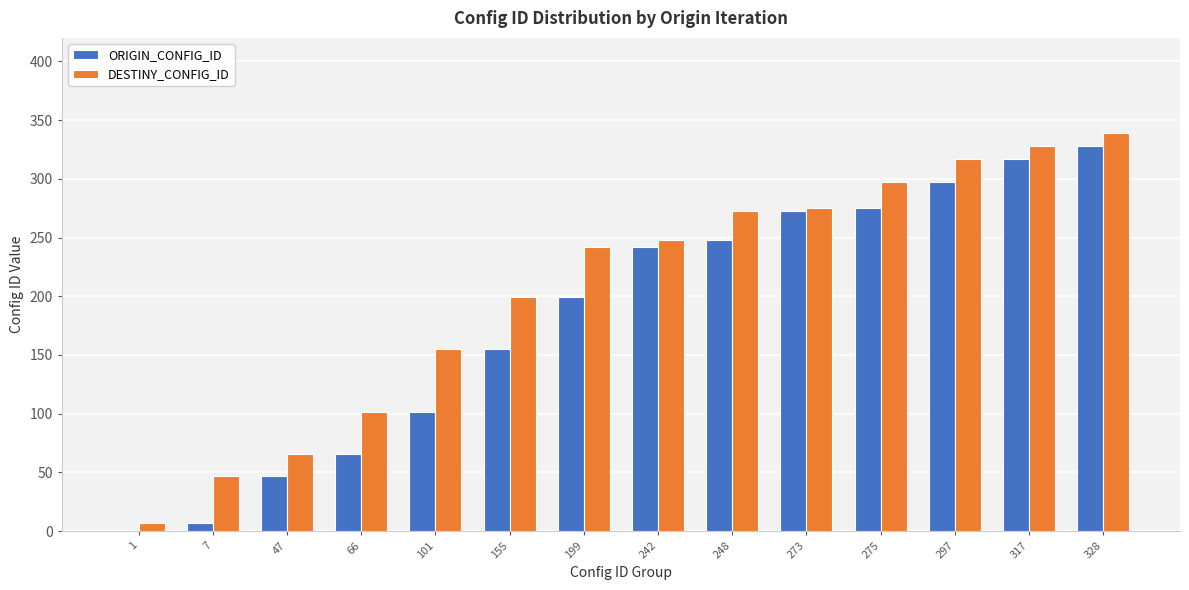

What is the sum of all ORIGIN_CONFIG_ID values?

2556